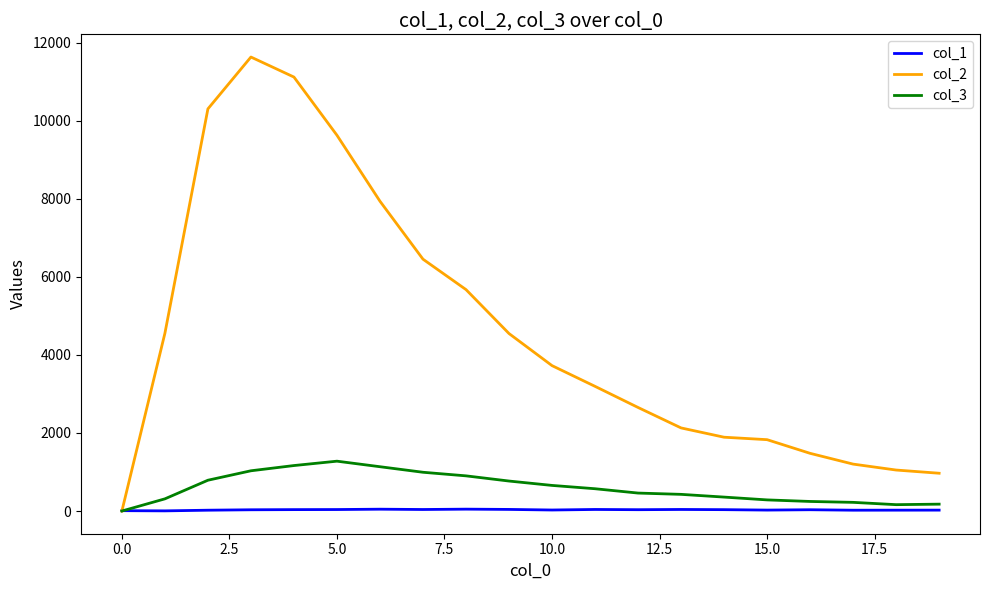

What is the maximum value shown in the chart?

11631